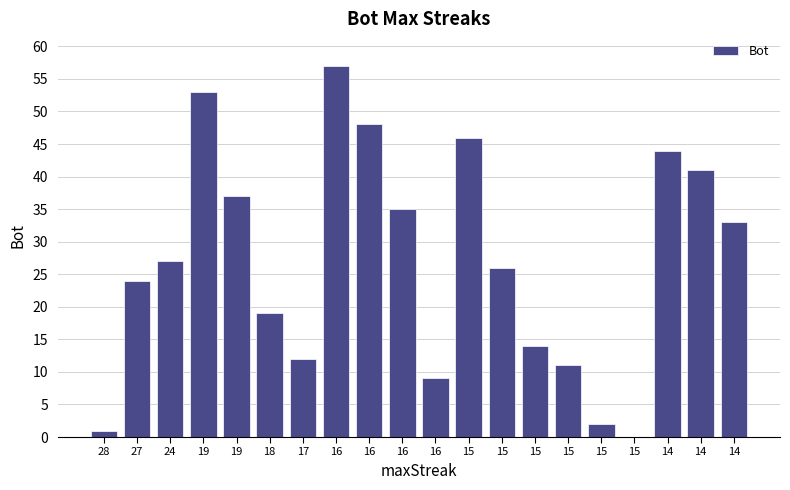

How many positive values are there?

19